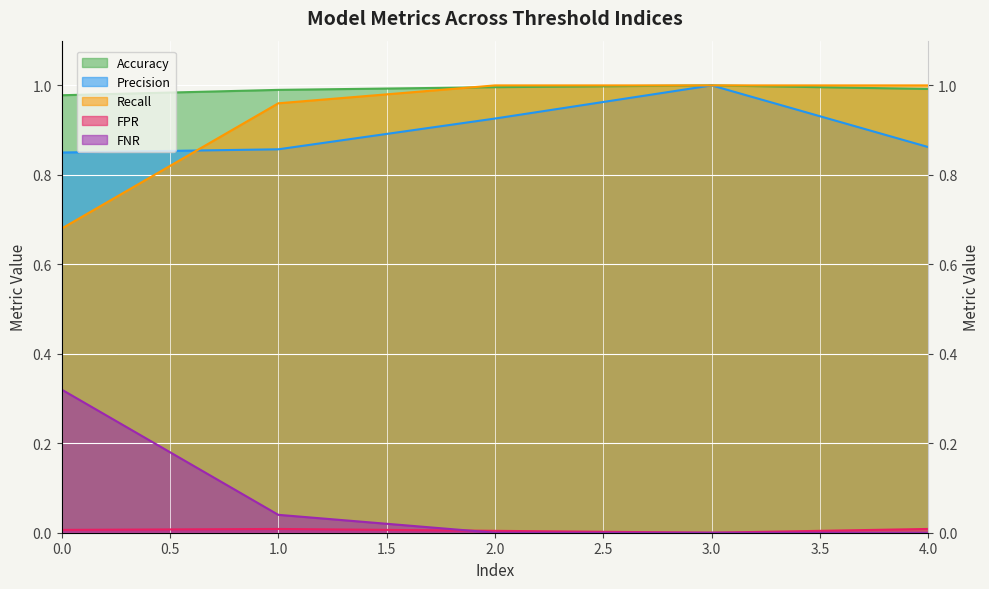

Reading left to right, list all the values displayed in this chart.

Accuracy: 1.0	1.0	1.0	1.0	1.0
Precision: 0.8	0.9	0.9	1.0	0.9
Recall: 0.7	1.0	1.0	1.0	1.0
FPR: 0.0	0.0	0.0	0.0	0.0
FNR: 0.3	0.0	0.0	0.0	0.0